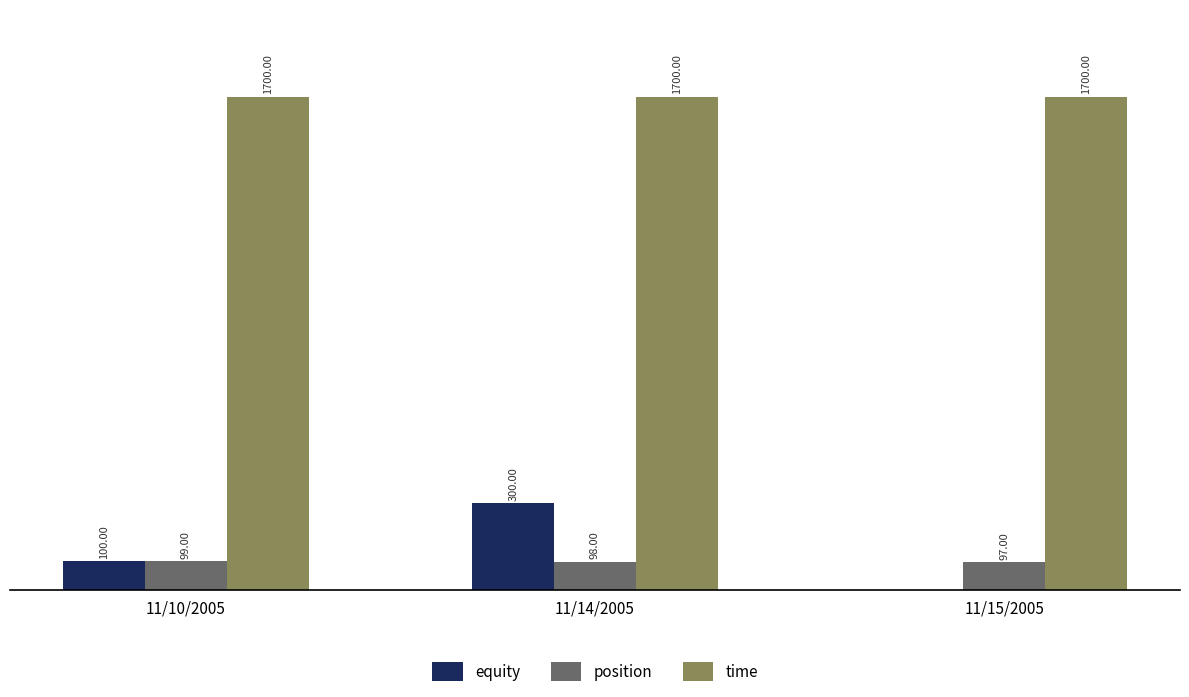

Which series has the largest range (max minus min)?

equity